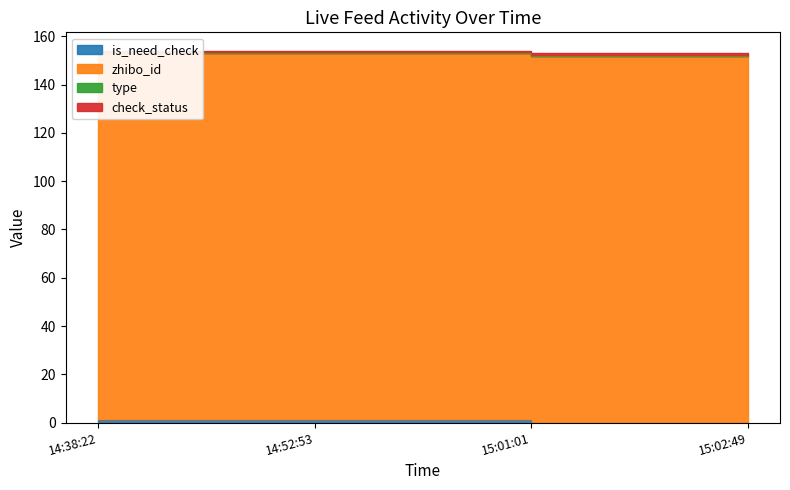

What is the average value of the zhibo_id series?

152